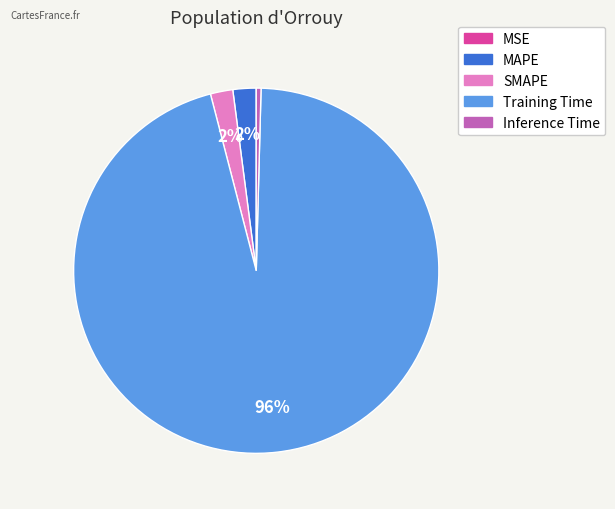

Does any single category account for the majority?

Yes